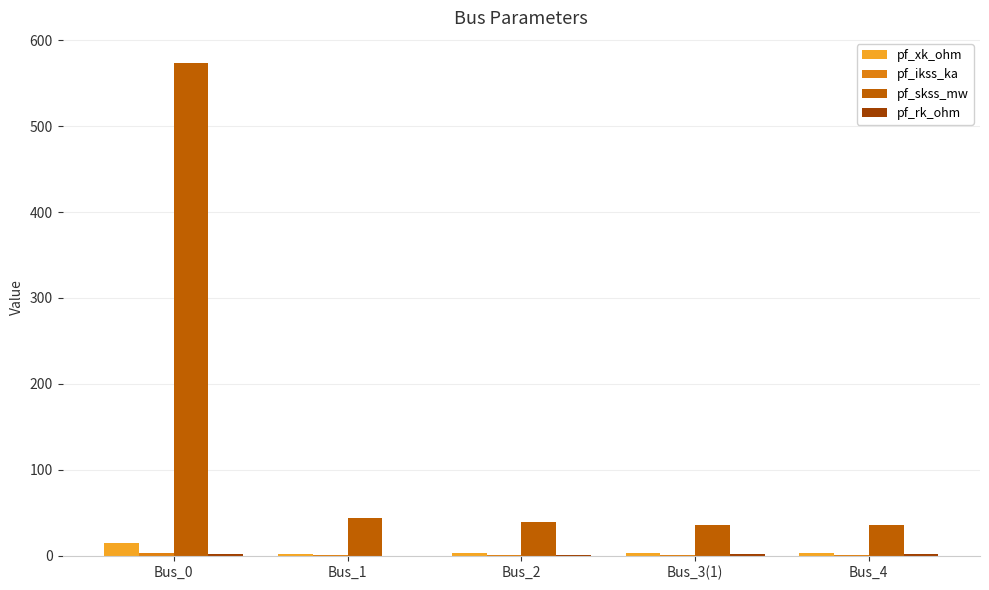

Between Bus_0 and Bus_2, which series saw the biggest shift?

pf_skss_mw